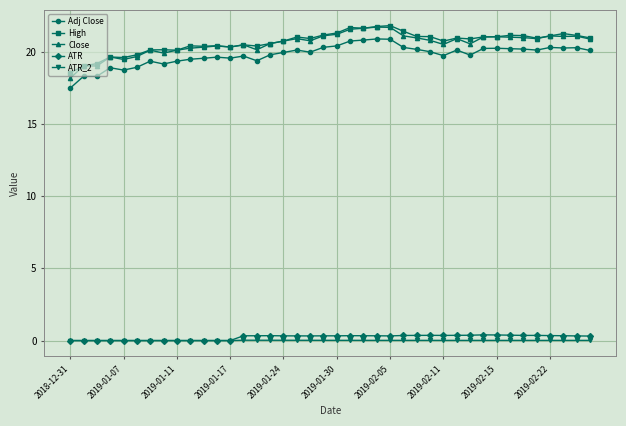

True or false: Close and ATR cross at least once.

False